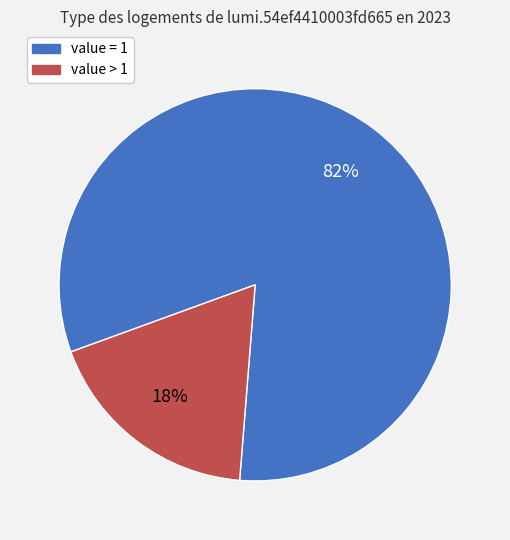

To the nearest percent, what is the difference between the largest and smallest slice percentages?

64%